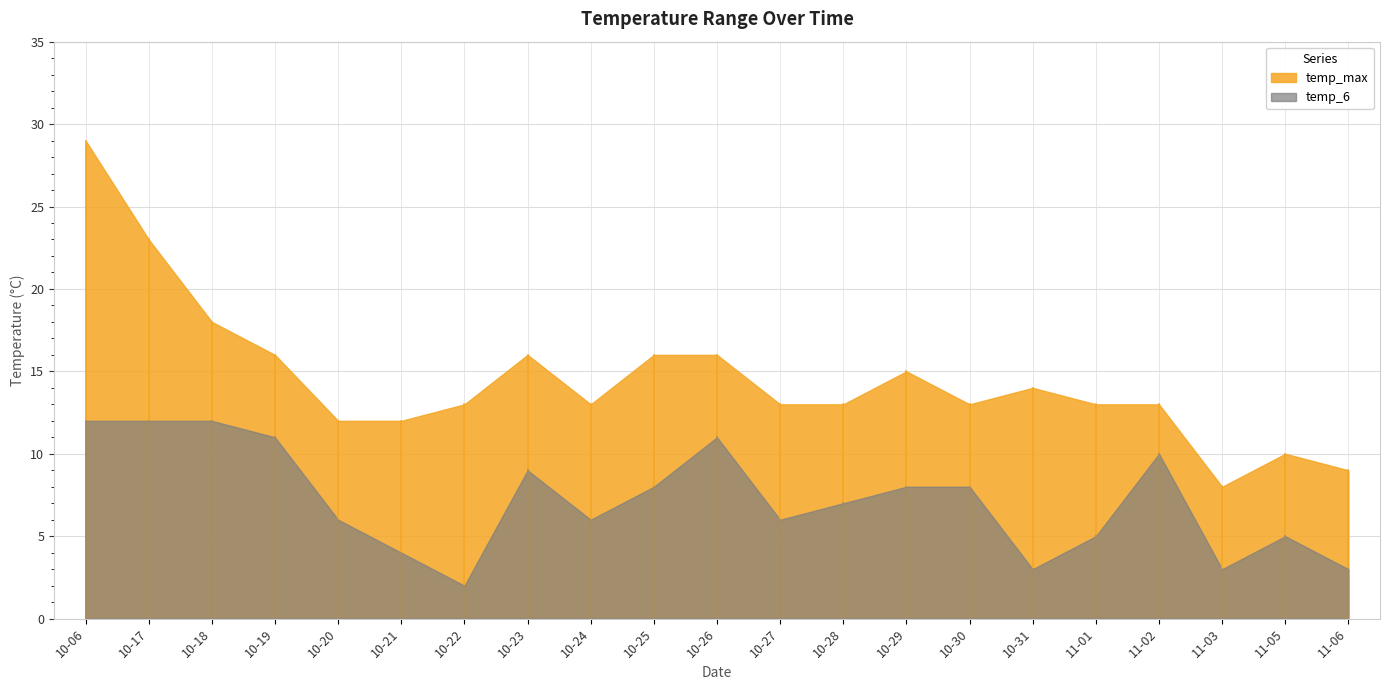

True or false: temp_6 and temp_max cross at least once.

False